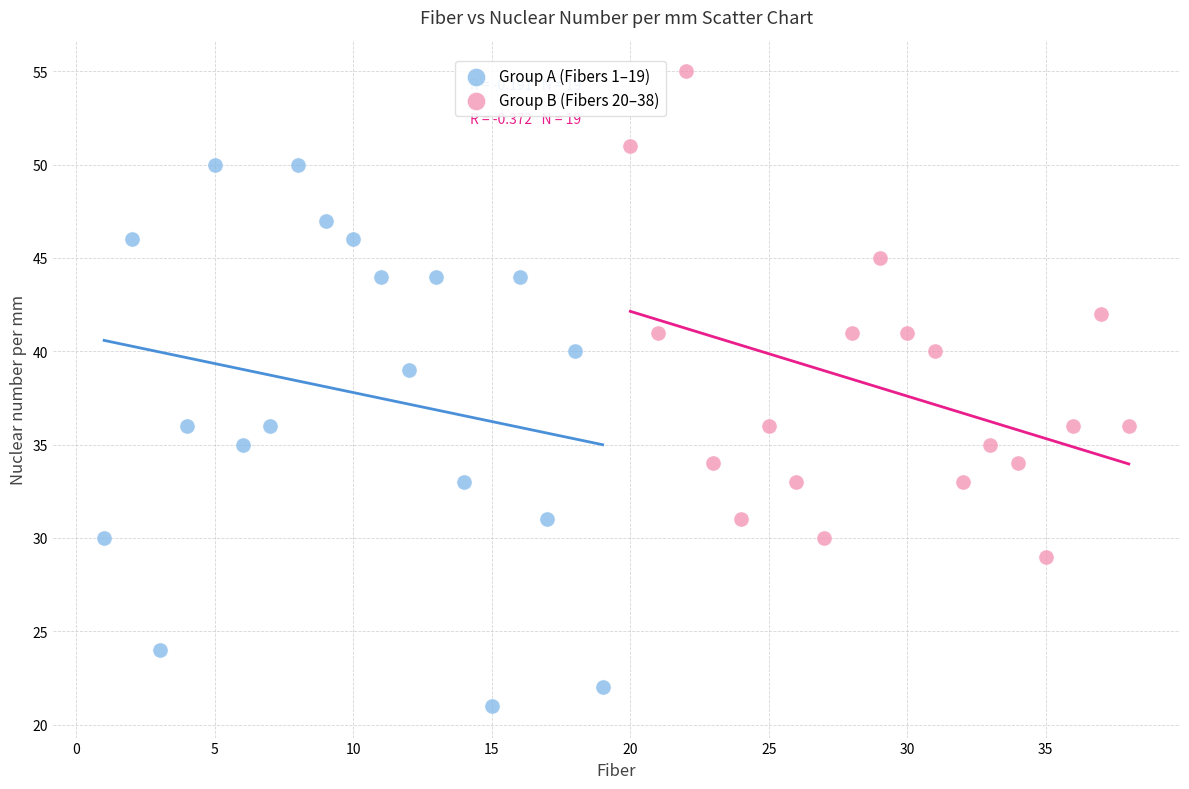

Which series reaches the maximum Y coordinate?

Group B (Fibers 20–38)